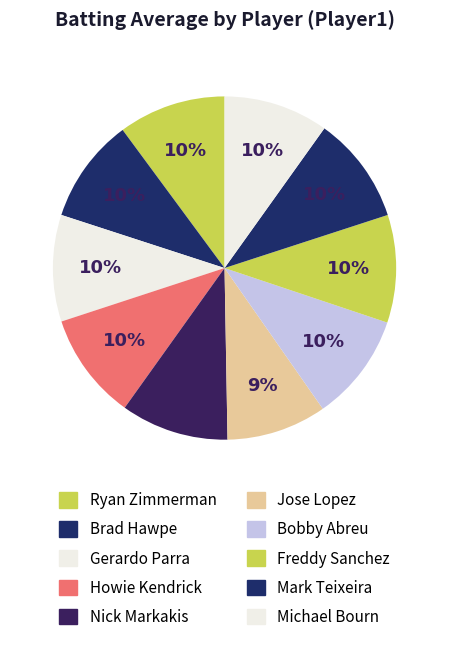

Rank the categories by value from lowest to highest.

Jose Lopez, Brad Hawpe, Michael Bourn, Gerardo Parra, Howie Kendrick, Ryan Zimmerman, Mark Teixeira, Nick Markakis, Bobby Abreu, Freddy Sanchez